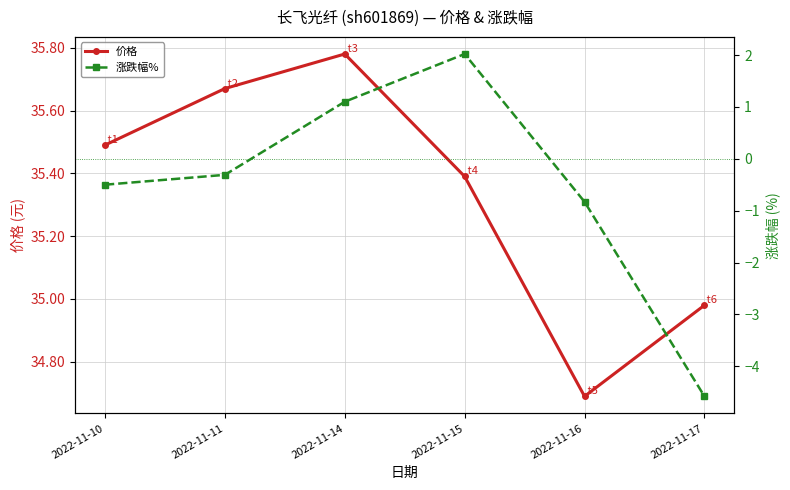

What are all the series names shown in the legend?

价格, 涨跌幅%